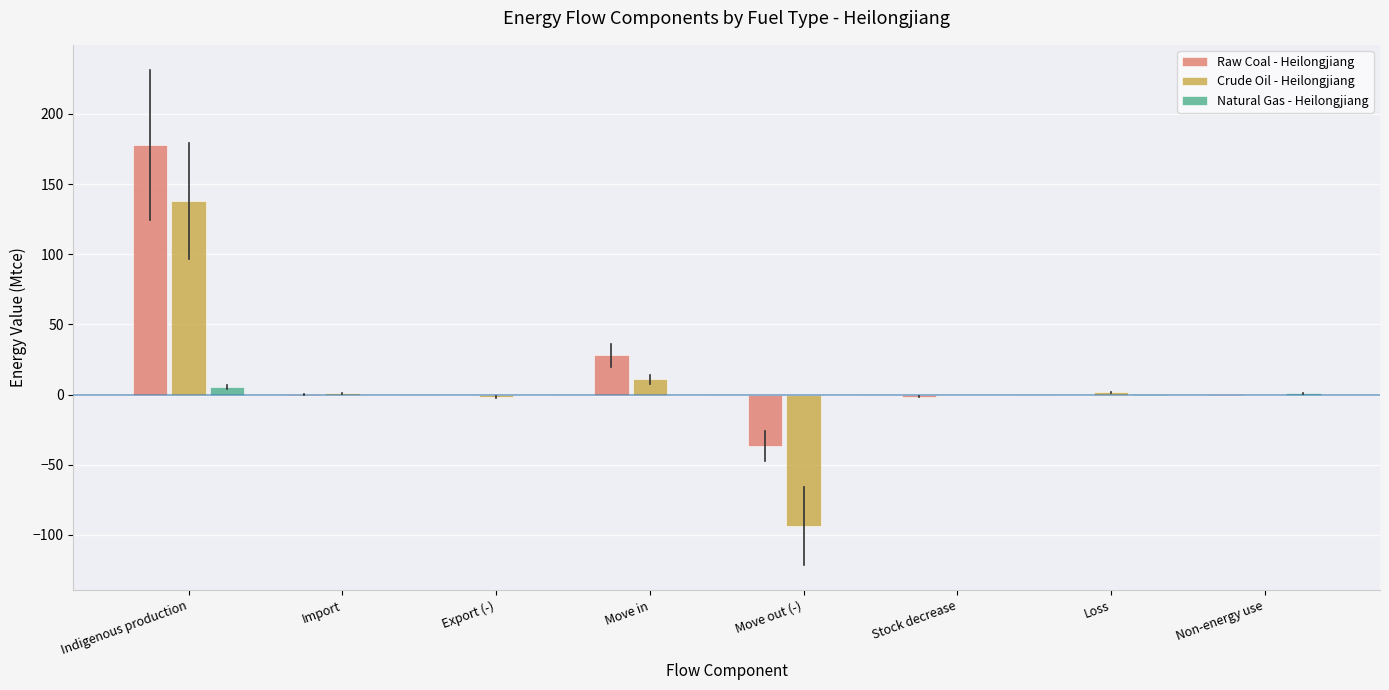

What is the sum of all Crude Oil - Heilongjiang values?

56.5